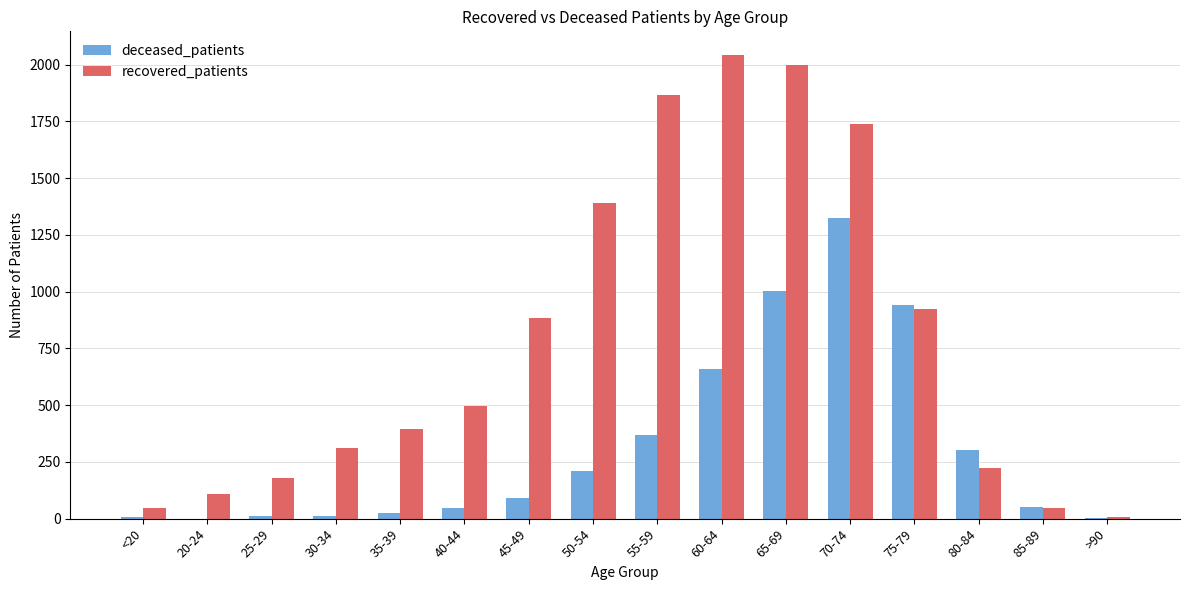

What is the sum of all deceased_patients values?

5062